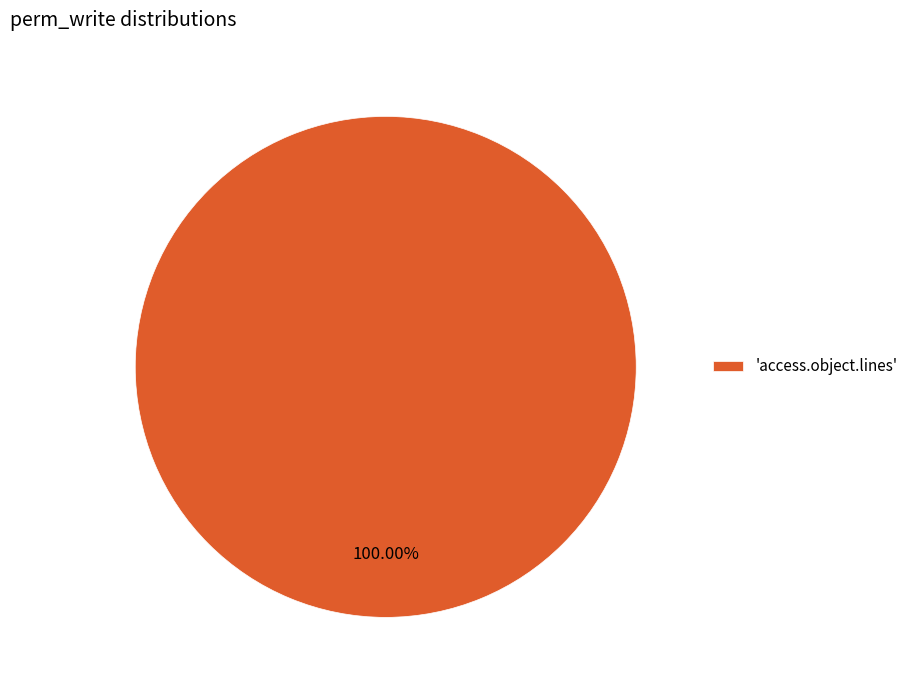

How many segments does this pie chart have?

1